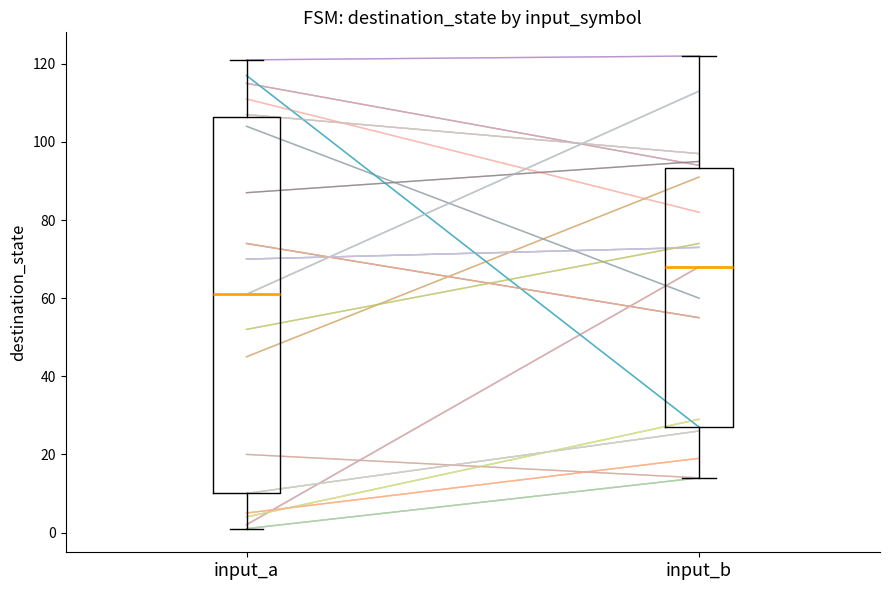

Which box has the highest median line?

input_b